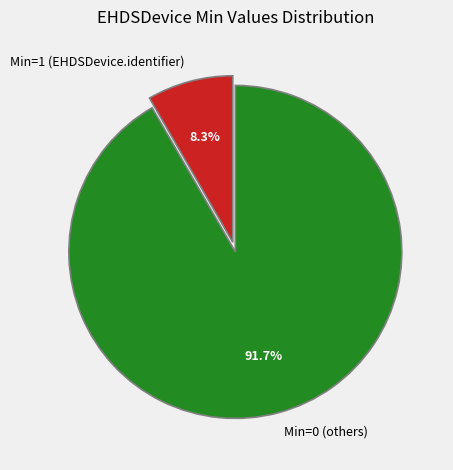

How many segments does this pie chart have?

2